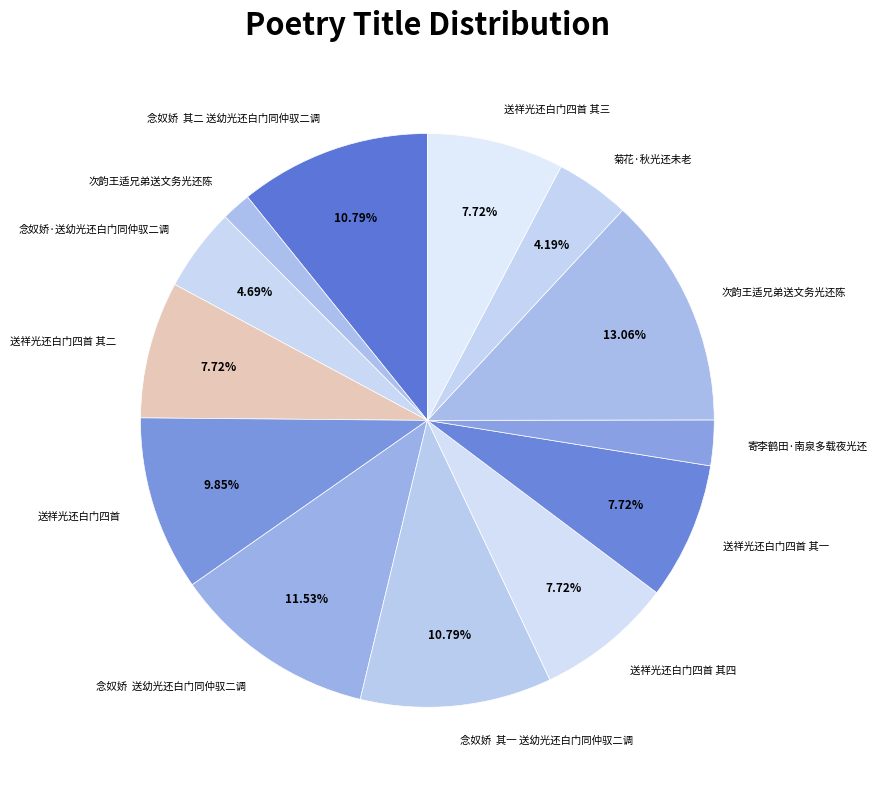

Which category has the biggest portion of the pie?

次韵王适兄弟送文务光还陈